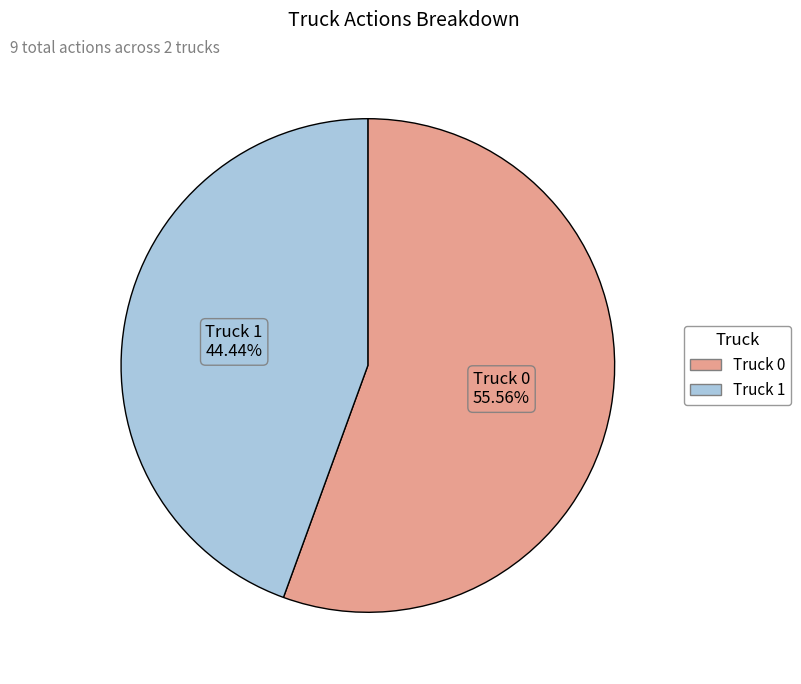

Is Truck 1 the majority of the pie?

No